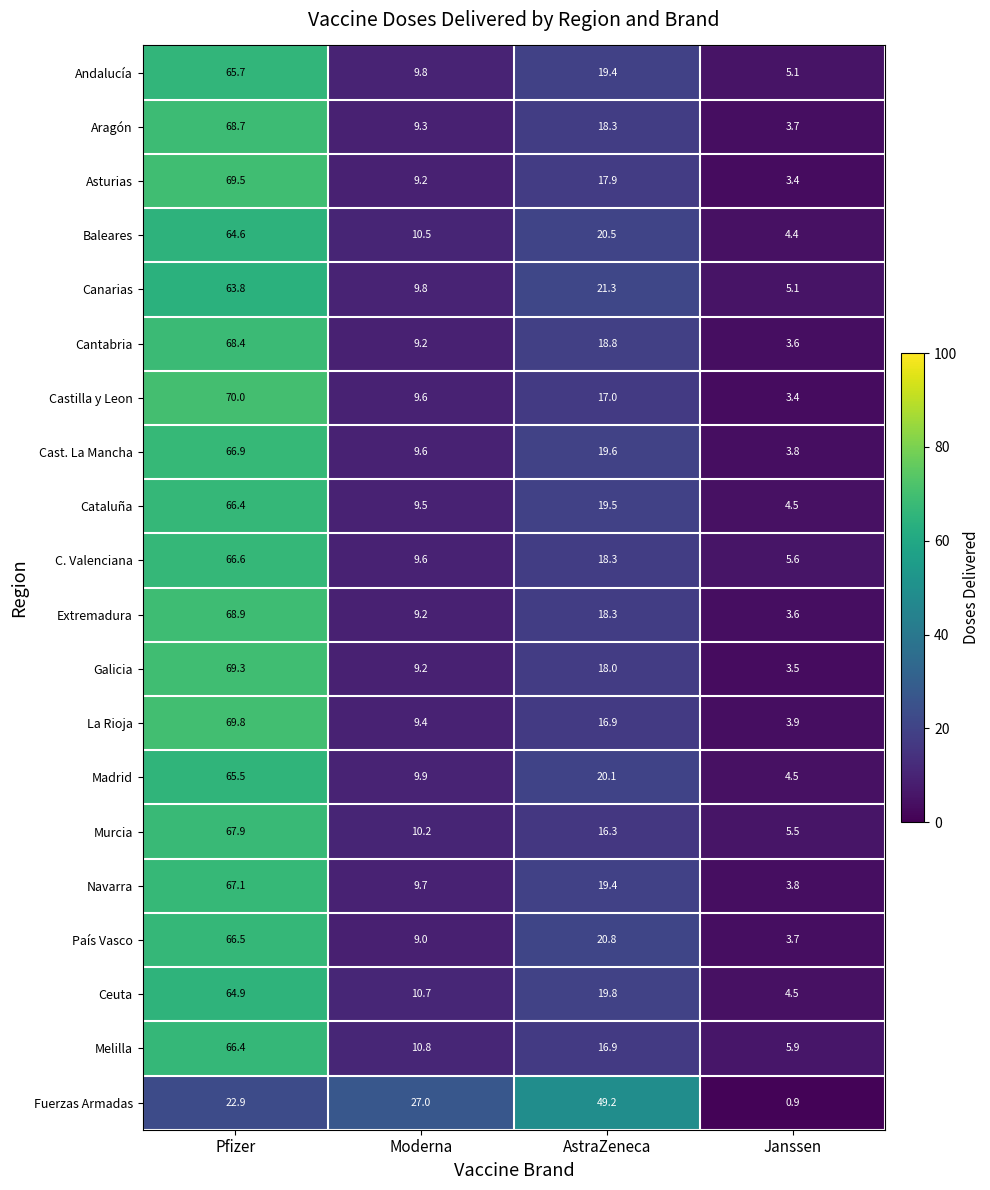

At which label does Galicia first exceed 18?

Pfizer